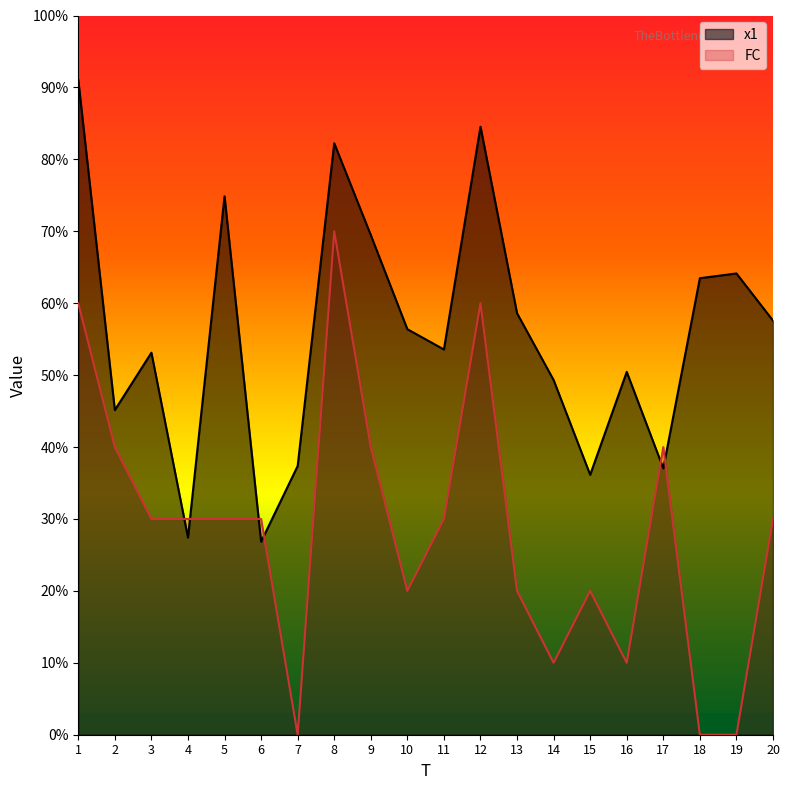

What is the sum of all FC values?

57.0